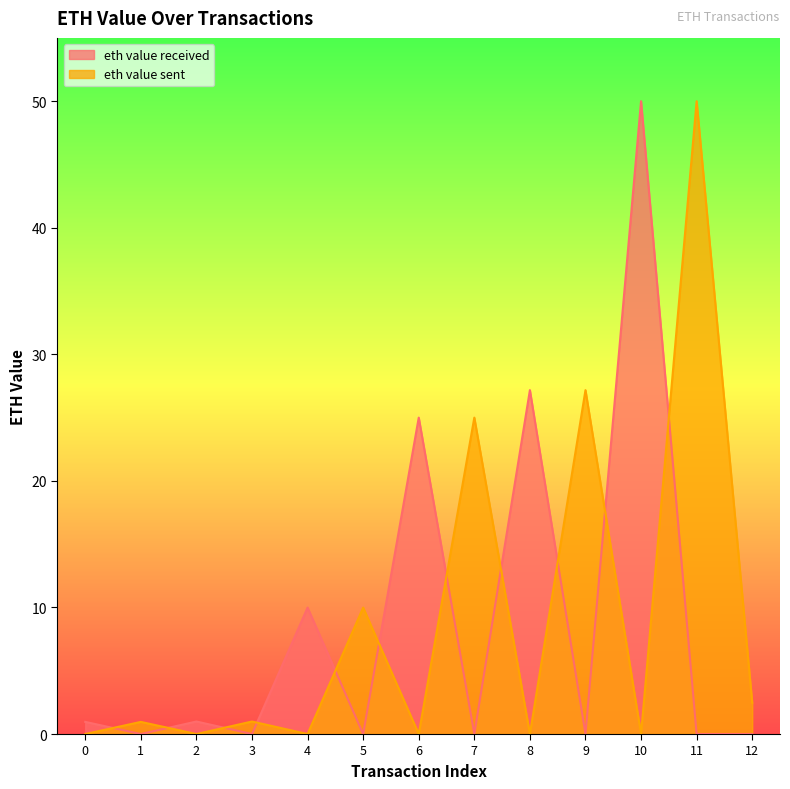

Rank the series at 10 from lowest to highest value.

eth value sent, eth value received